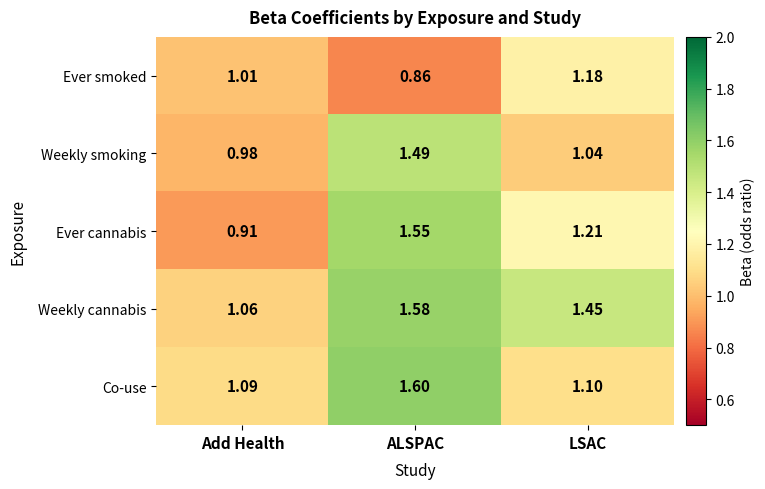

What is the maximum value shown in the chart?

1.6